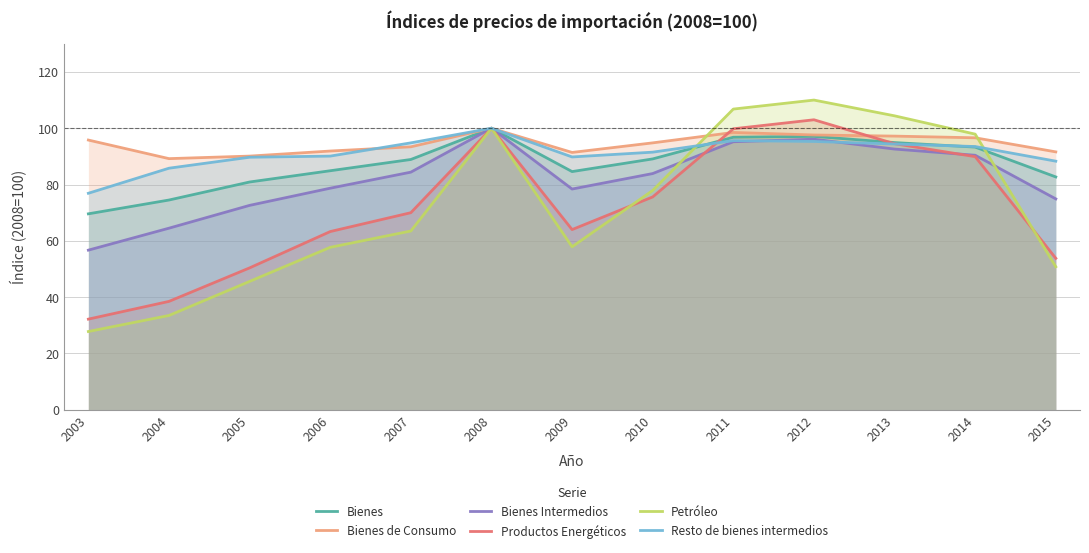

List the labels in order of Bienes Intermedios value, largest first.

2008, 2012, 2011, 2013, 2014, 2007, 2010, 2006, 2009, 2015, 2005, 2004, 2003